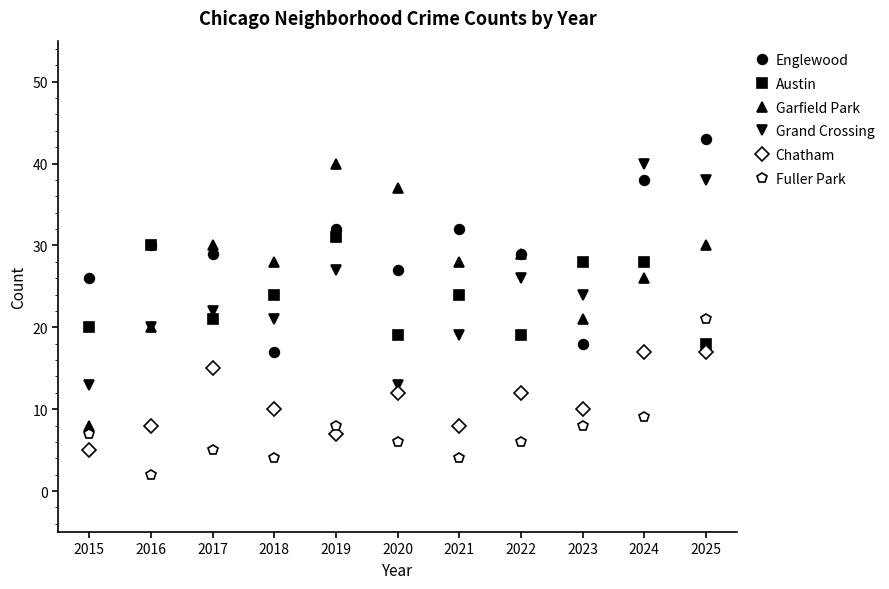

How many data points does each series have?

11